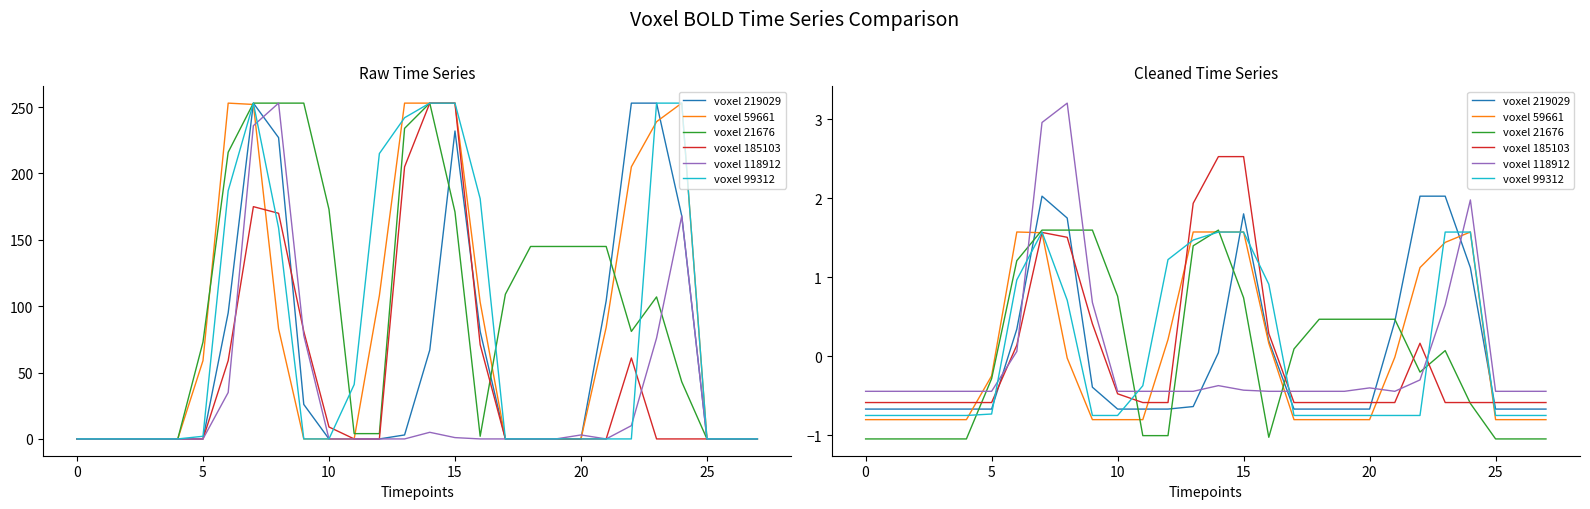

After their last crossing, which series has the higher values: voxel 59661 or voxel 21676?

voxel 59661